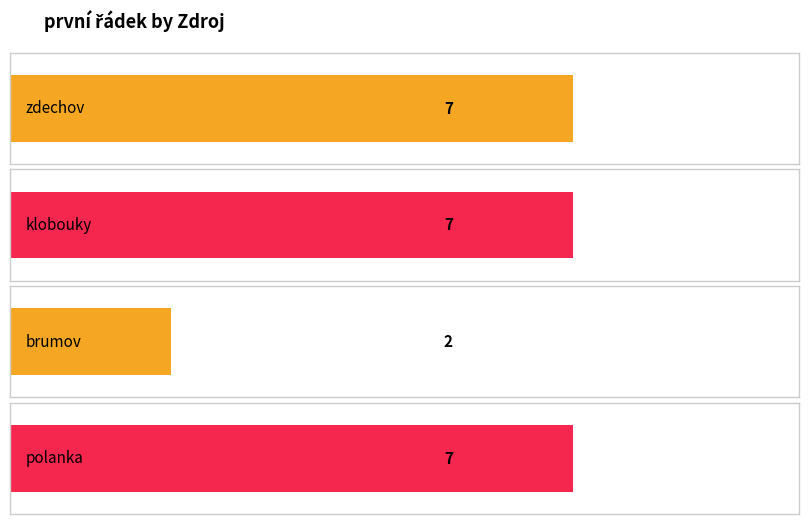

What is the ratio of the value at zdechov to the value at polanka?

1.0